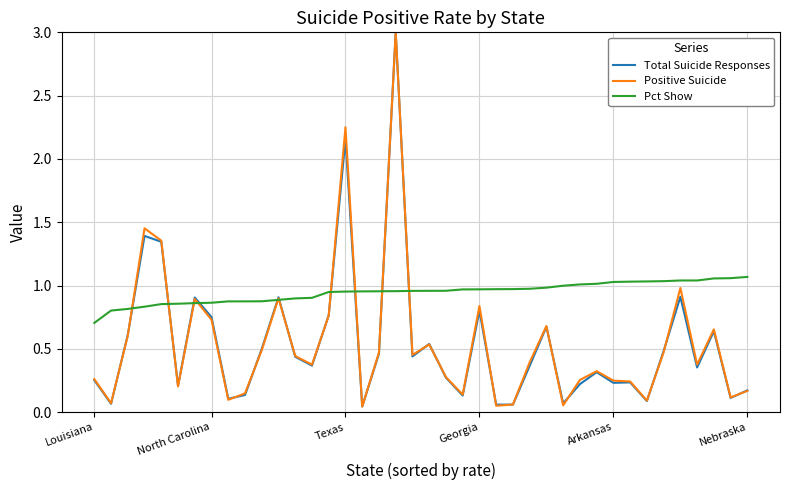

What is the maximum value shown in the chart?

3.0